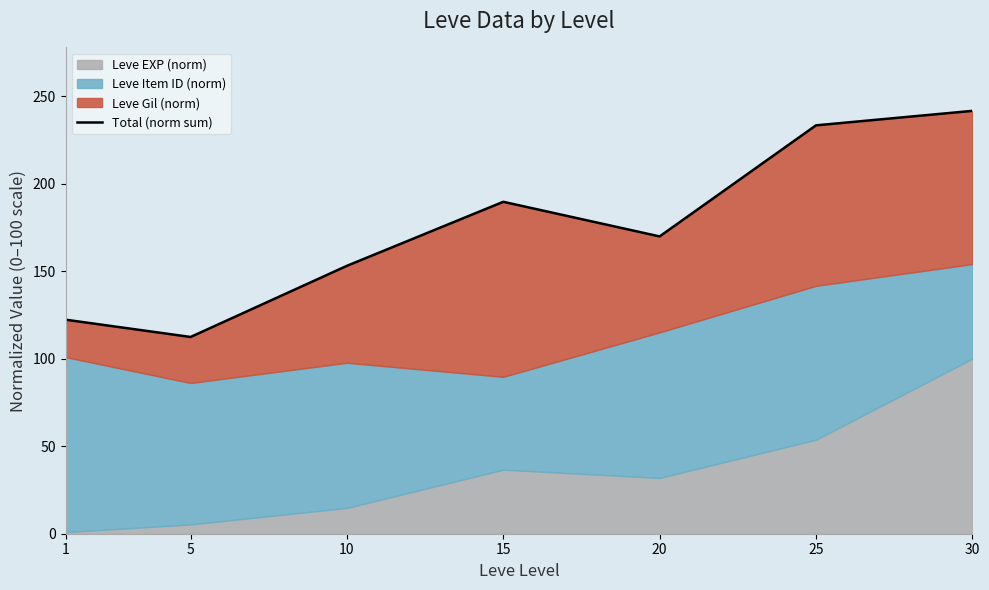

What is the greatest value displayed?

241.6